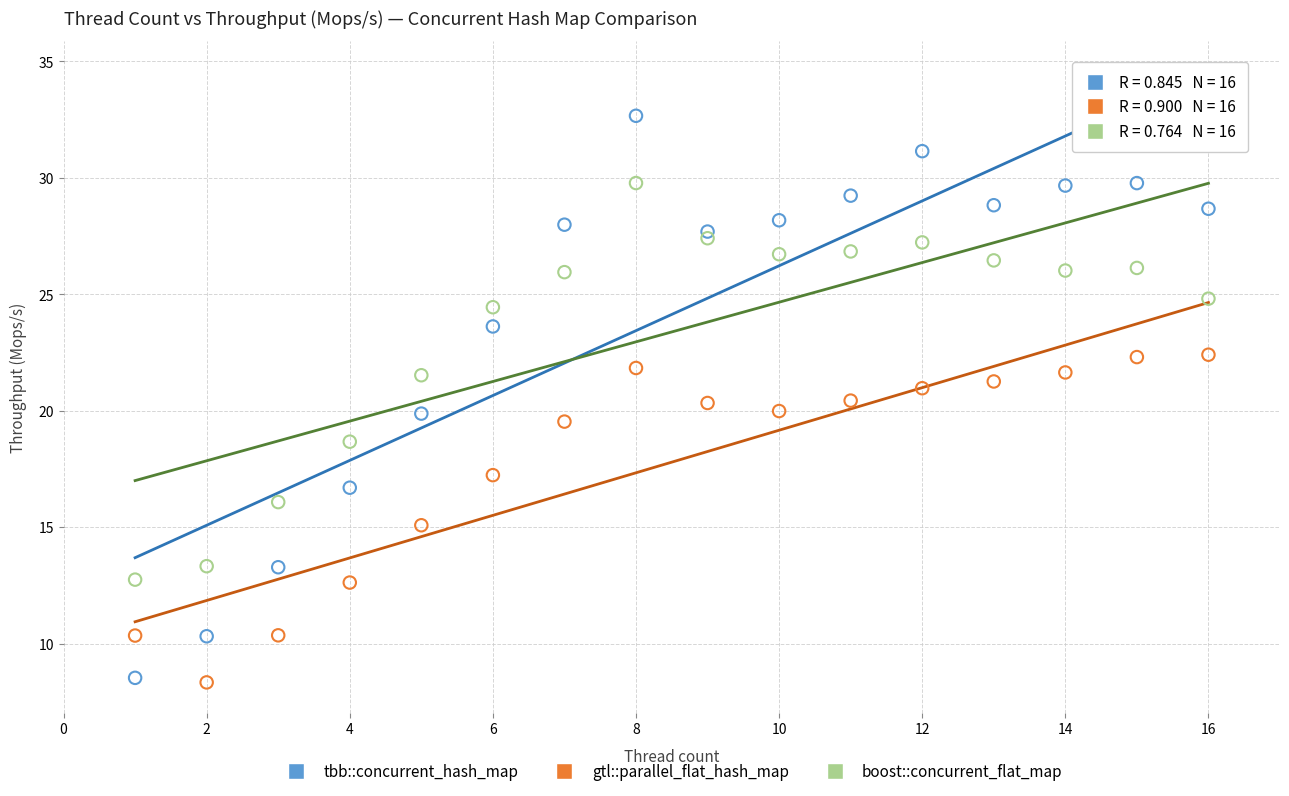

Which series has the largest Y range (max minus min)?

tbb::concurrent_hash_map